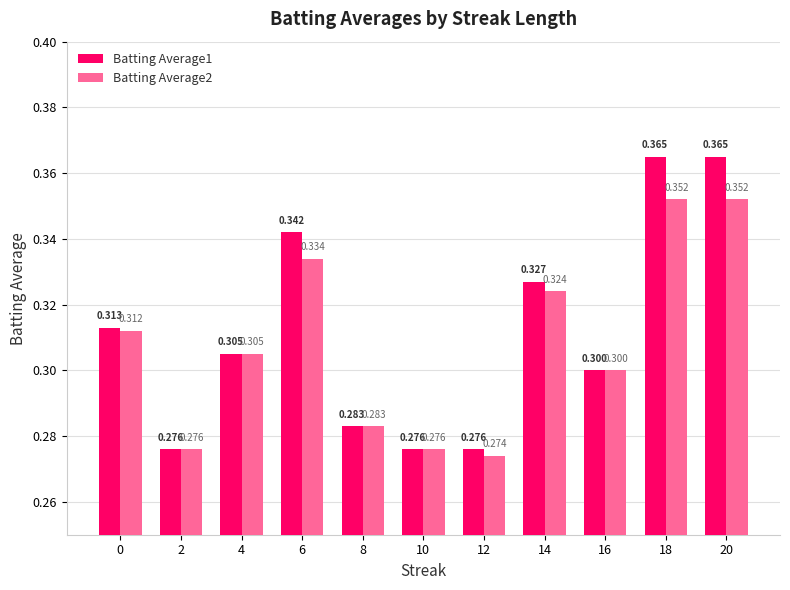

How many groups of bars are there?

11